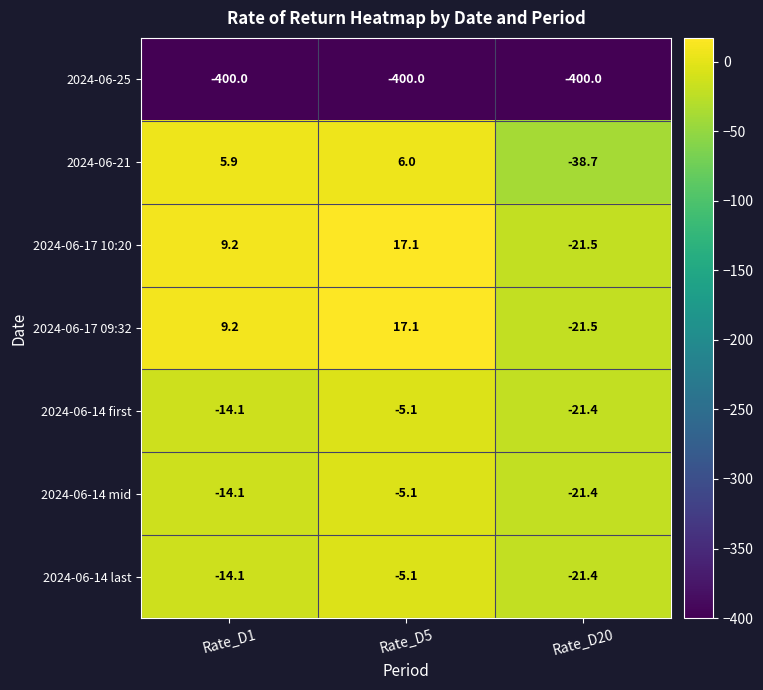

What is the difference between the 2024-06-14 last values at Rate_D1 and Rate_D20?

7.3